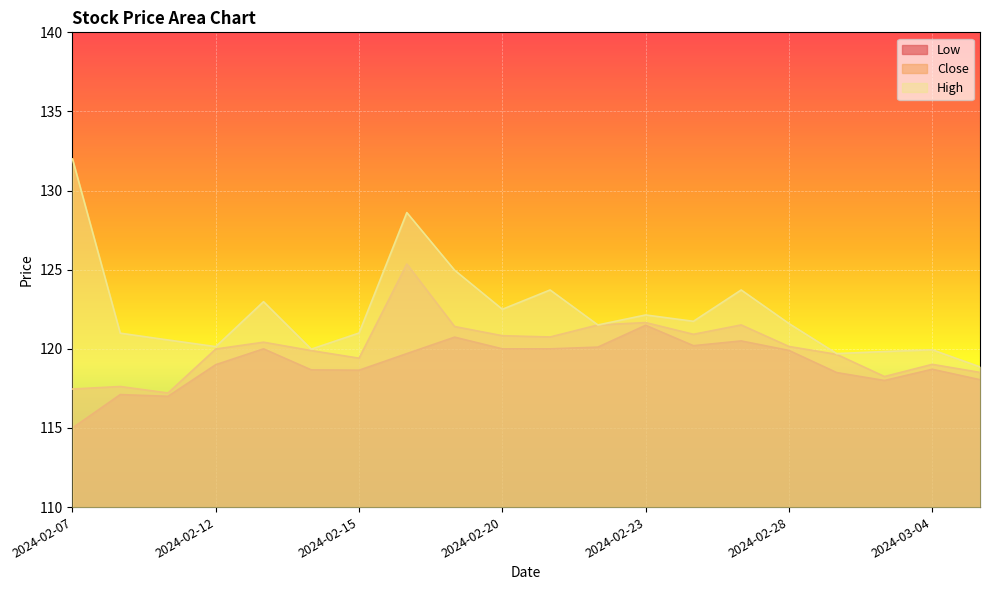

What is the total value across all series at 2024-02-29?

357.8